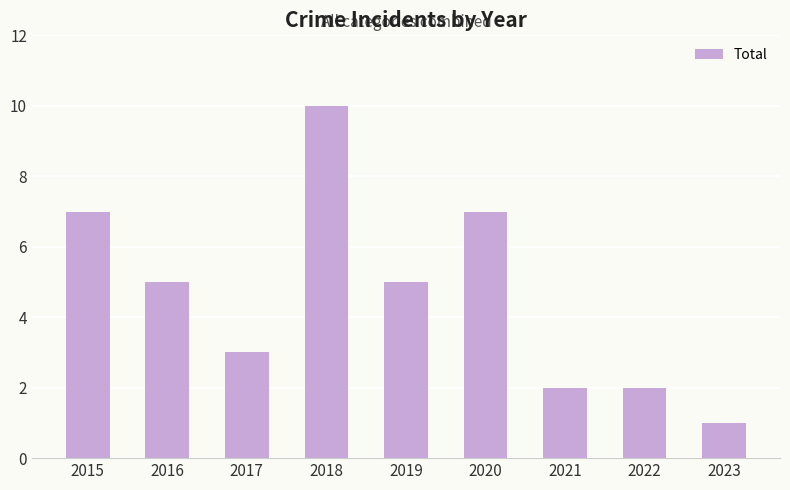

Reading left to right, list all the values displayed in this chart.

2015=7	2016=5	2017=3	2018=10	2019=5	2020=7	2021=2	2022=2	2023=1